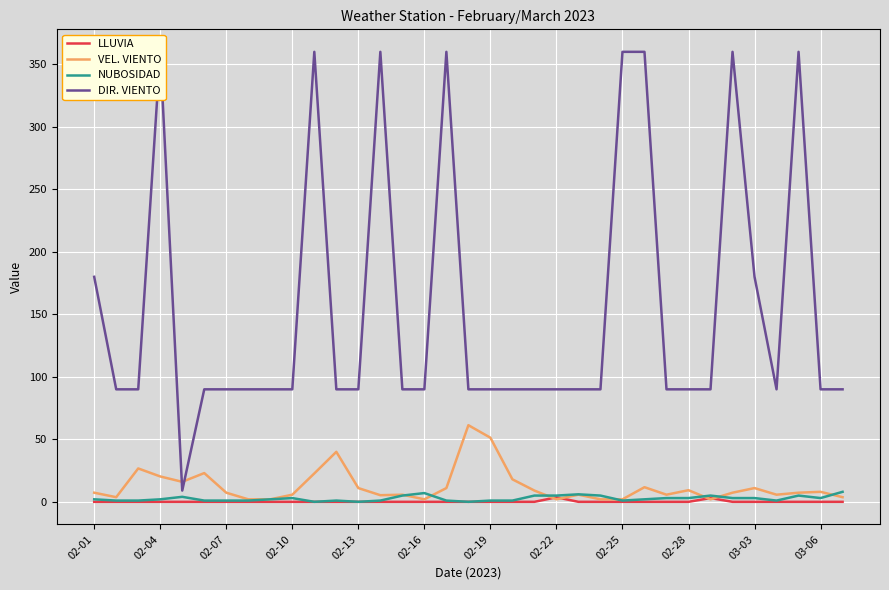

True or false: DIR. VIENTO has more than 0 points higher than both neighbors.

True